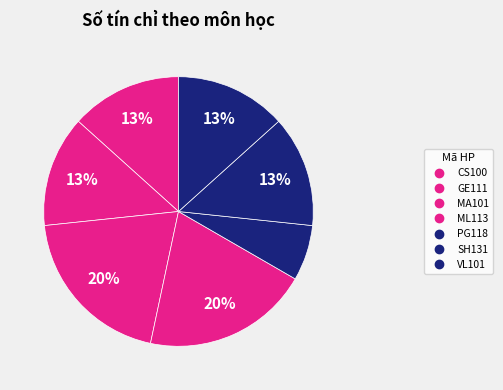

Is it true that CS100 is 3% of the pie?

False